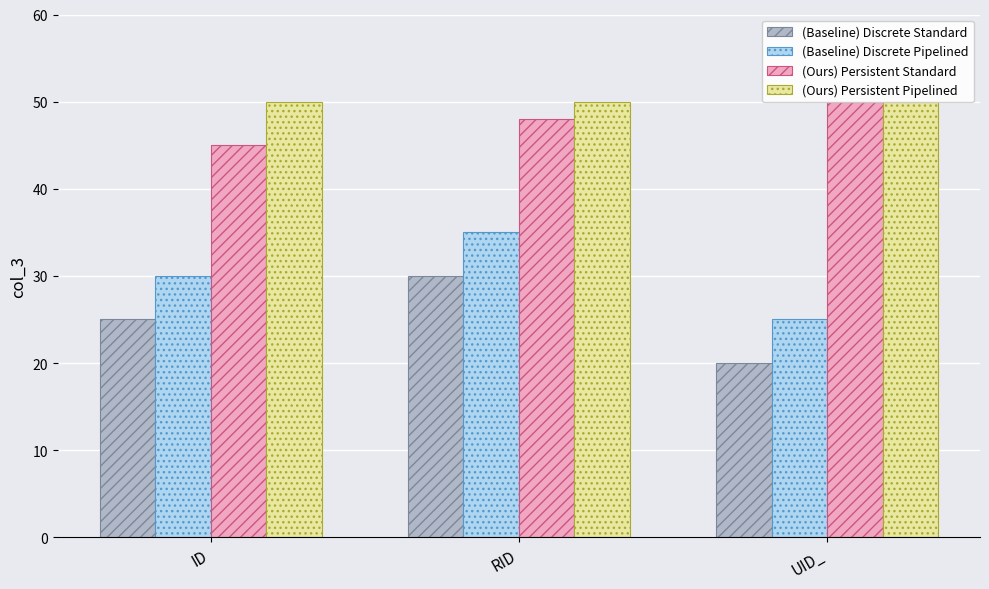

At which label does (Baseline) Discrete Pipelined reach its peak?

RID